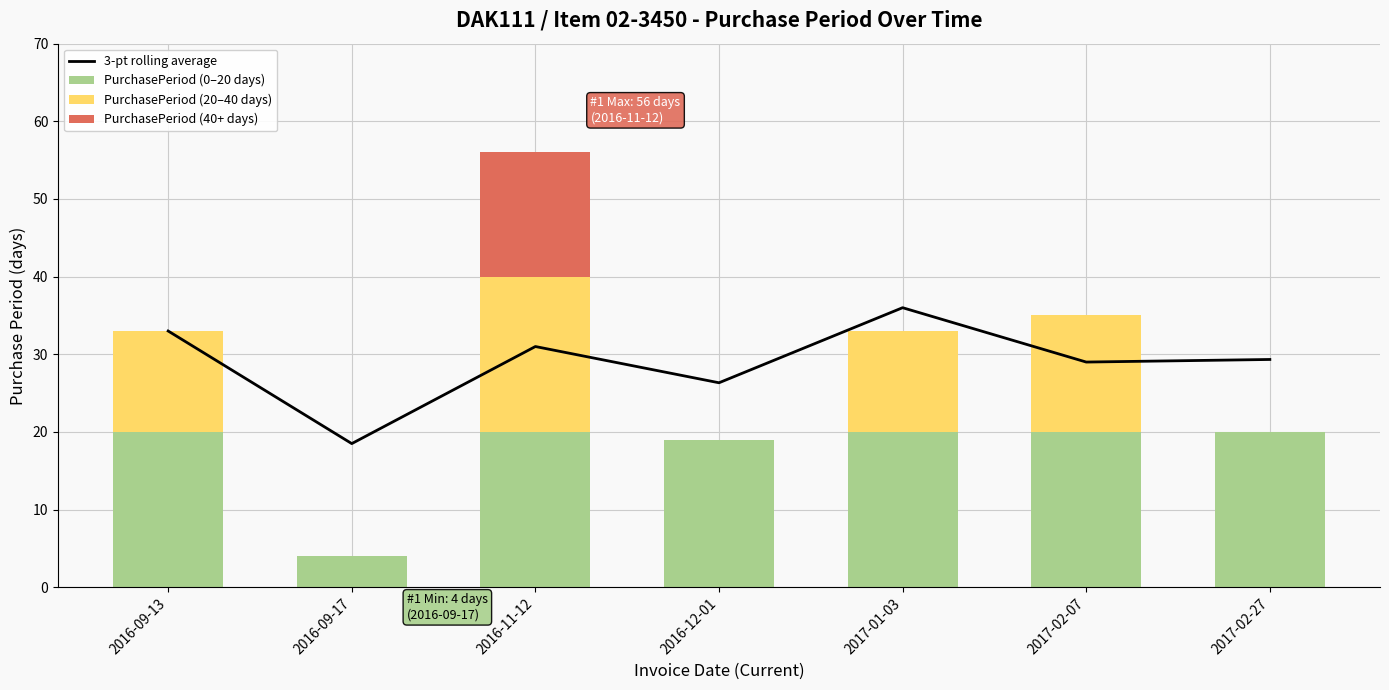

True or false: PurchasePeriod (0–20 days) has a value of 11 at 2016-11-12.

False